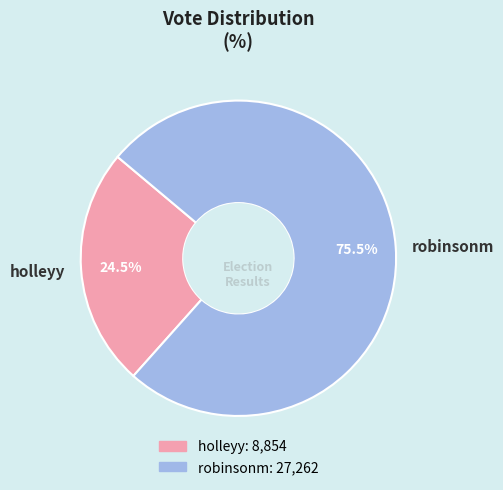

Do robinsonm and holleyy together represent more than half of the pie?

Yes